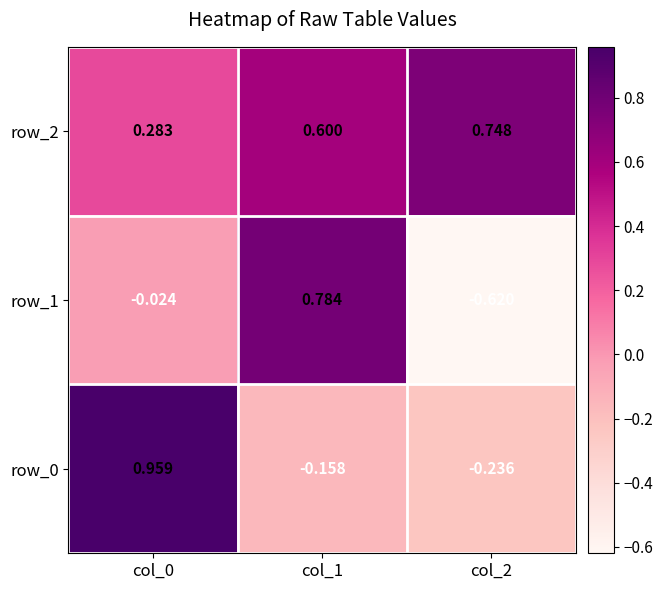

How many positive values does the row_1 series have?

1